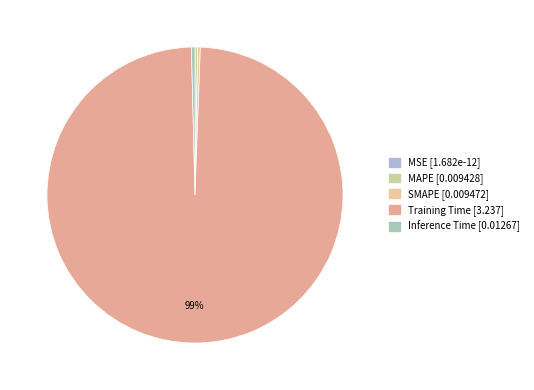

What percentage do Training Time and MAPE together represent?

99.3%